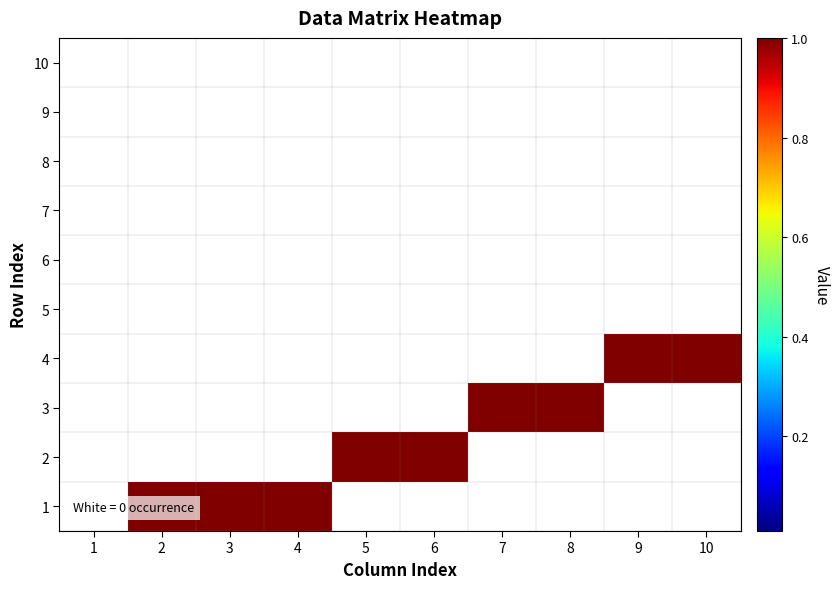

The 9 series shows 0 at 1. True or false?

True